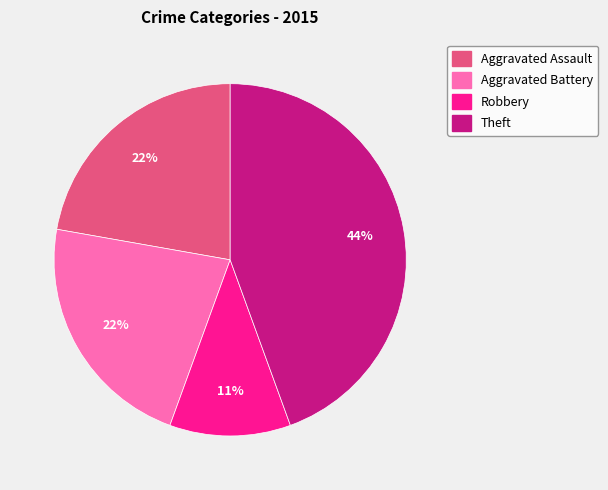

To the nearest percent, what portion does Theft represent?

44%